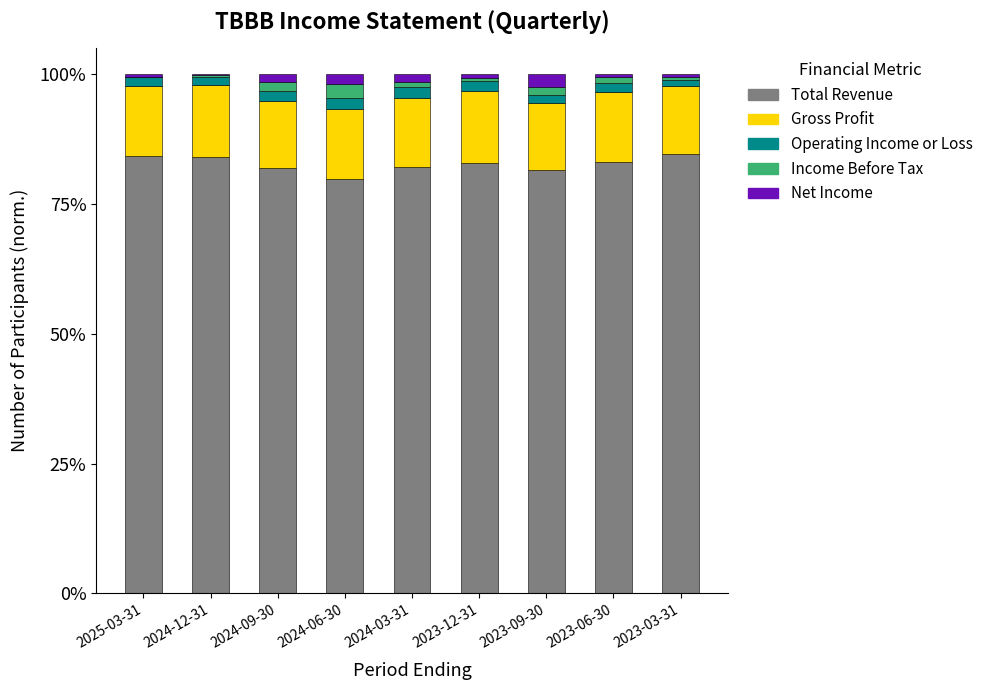

Is it true that Total Revenue equals 119.0 at 2023-12-31?

False